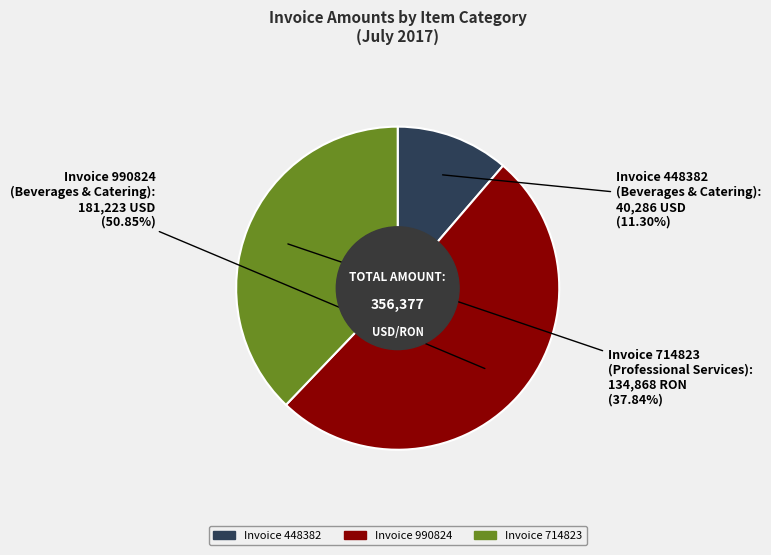

Is there a majority slice in this chart?

Yes